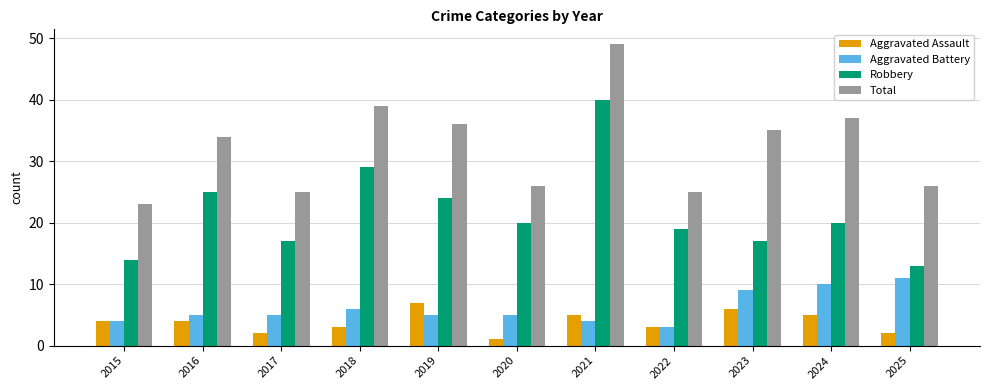

At which category does the chart reach its peak across all series?

2021